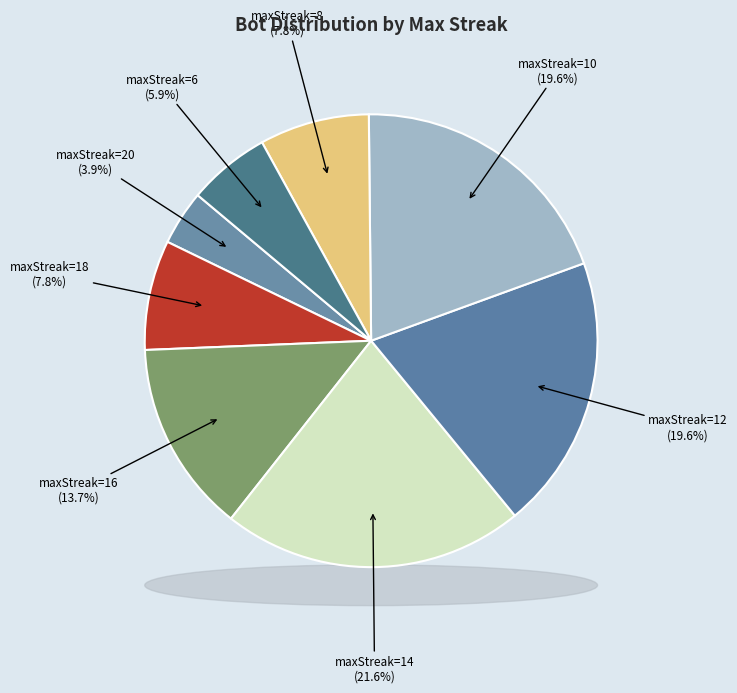

To the nearest percent, what is the difference between the 20 and 16 slice percentages?

10%